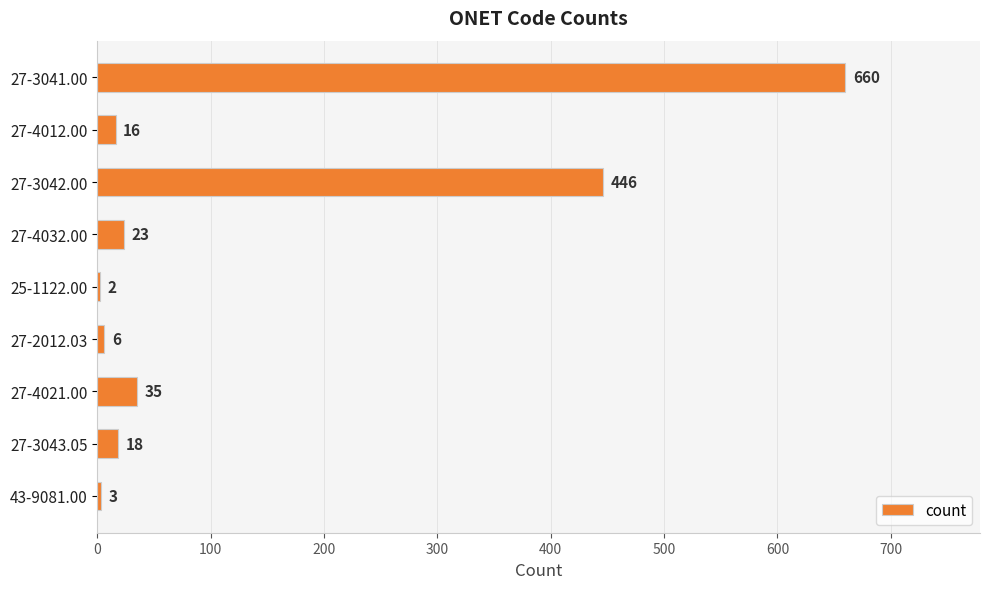

What is the maximum value shown in the chart?

660